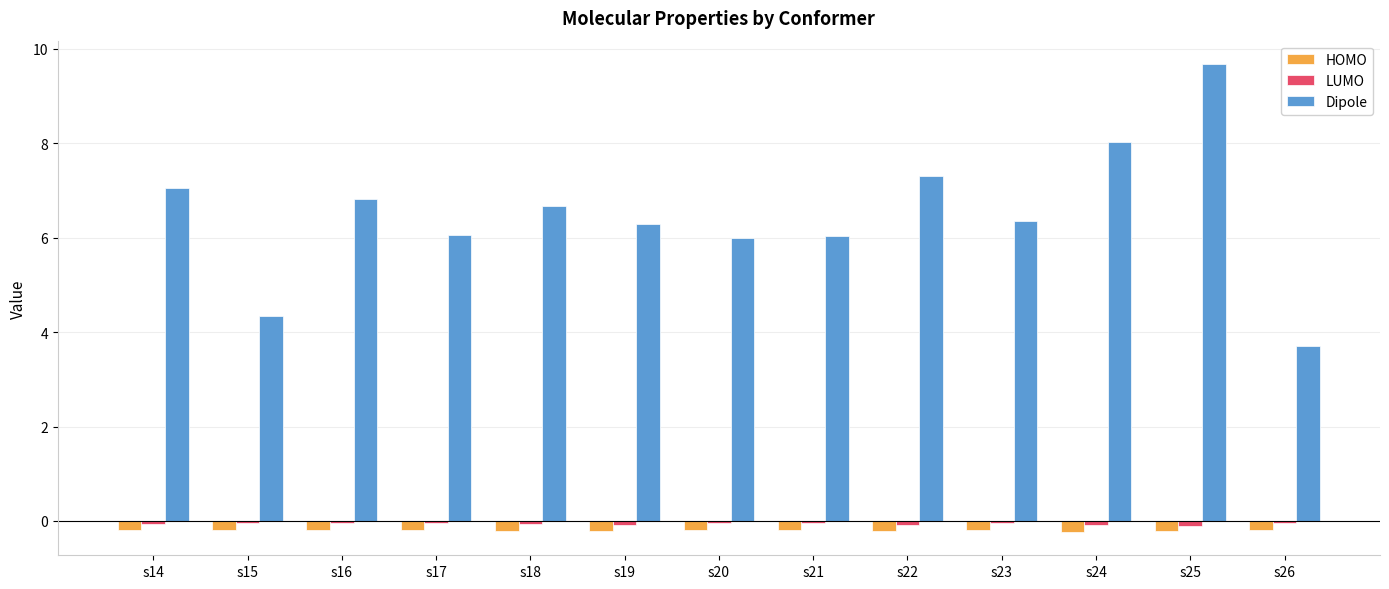

Rank the series at s22 from lowest to highest value.

HOMO, LUMO, Dipole